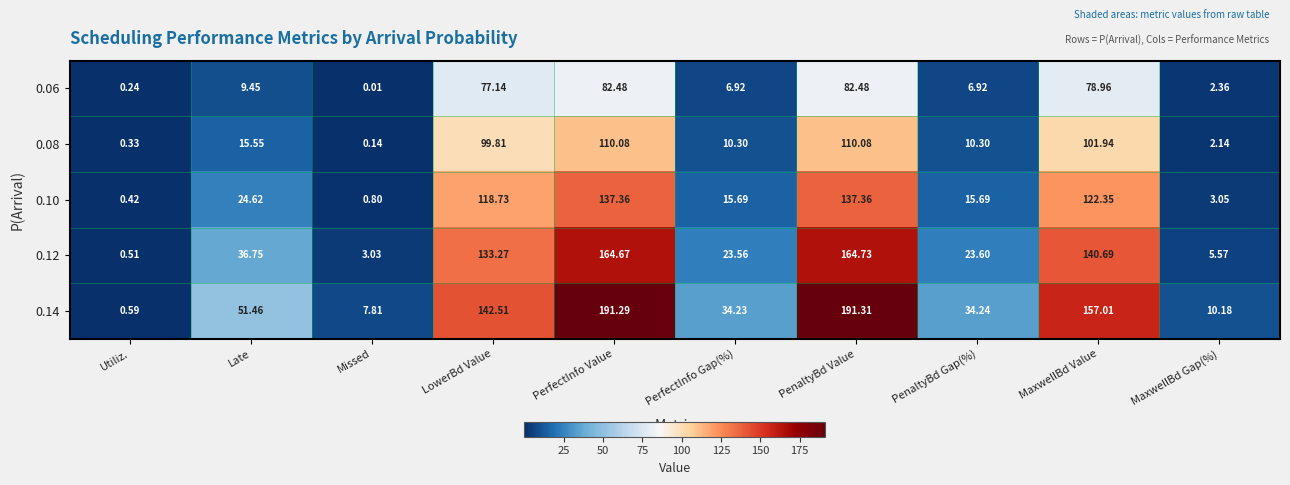

Where does the 0.12 series first go above 36?

Late